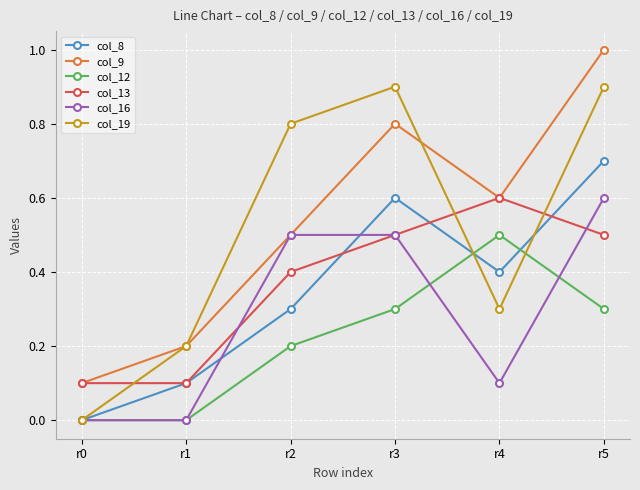

How many lines are shown in the chart?

6